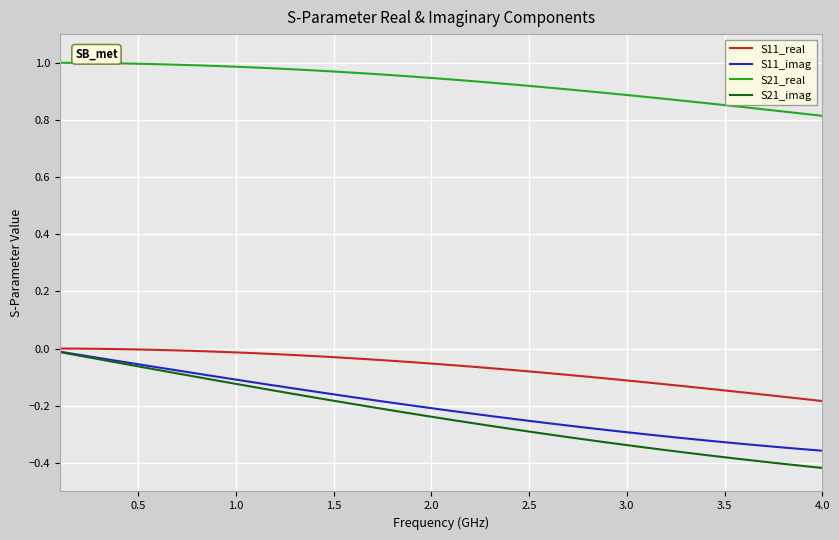

True or false: S21_real and S11_imag intersect in this chart.

False